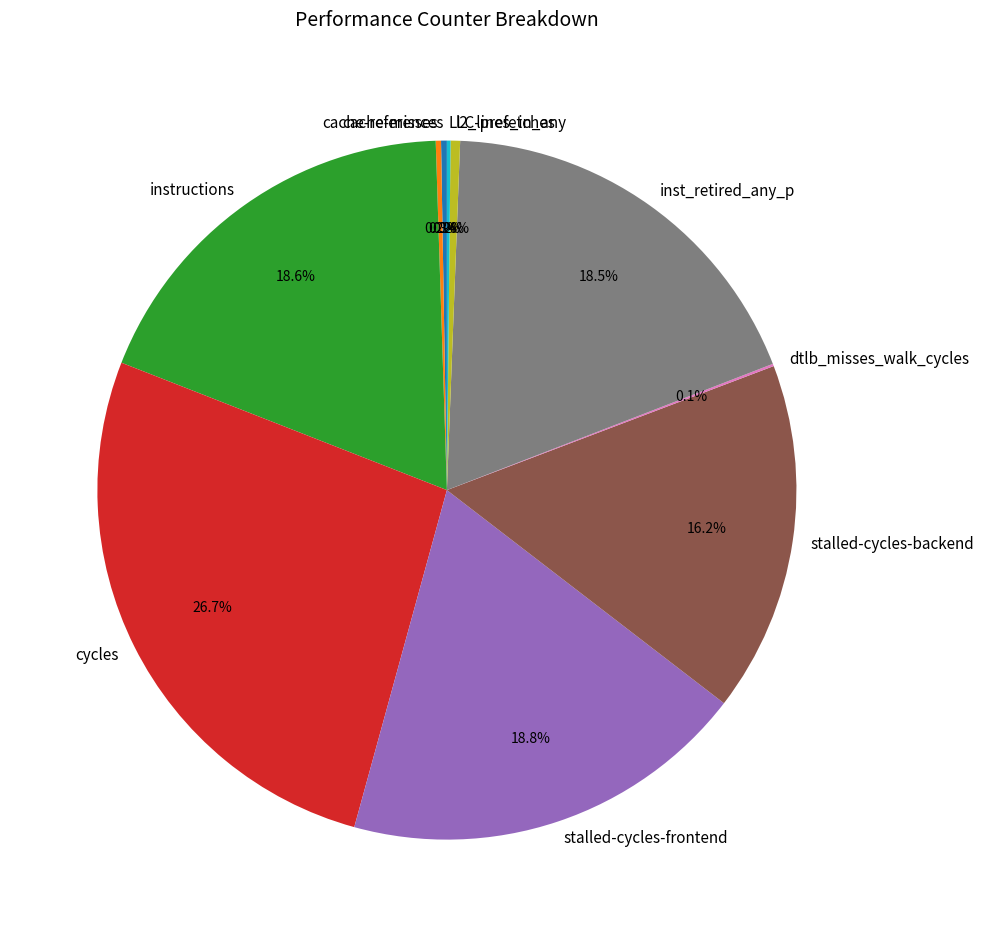

What is the ratio of the value at stalled-cycles-backend to the value at cycles?

0.6